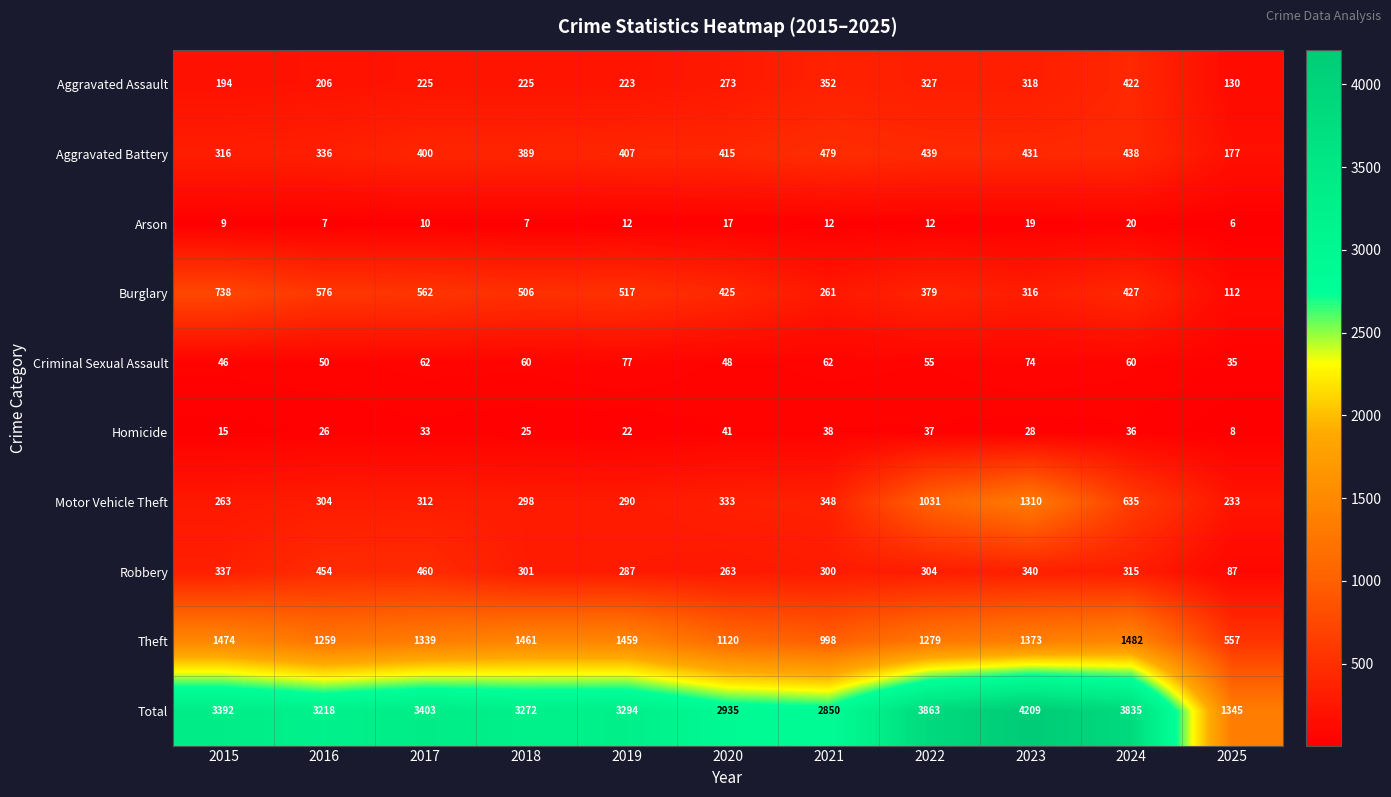

True or false: Arson has a value of 2 at 2019.

False